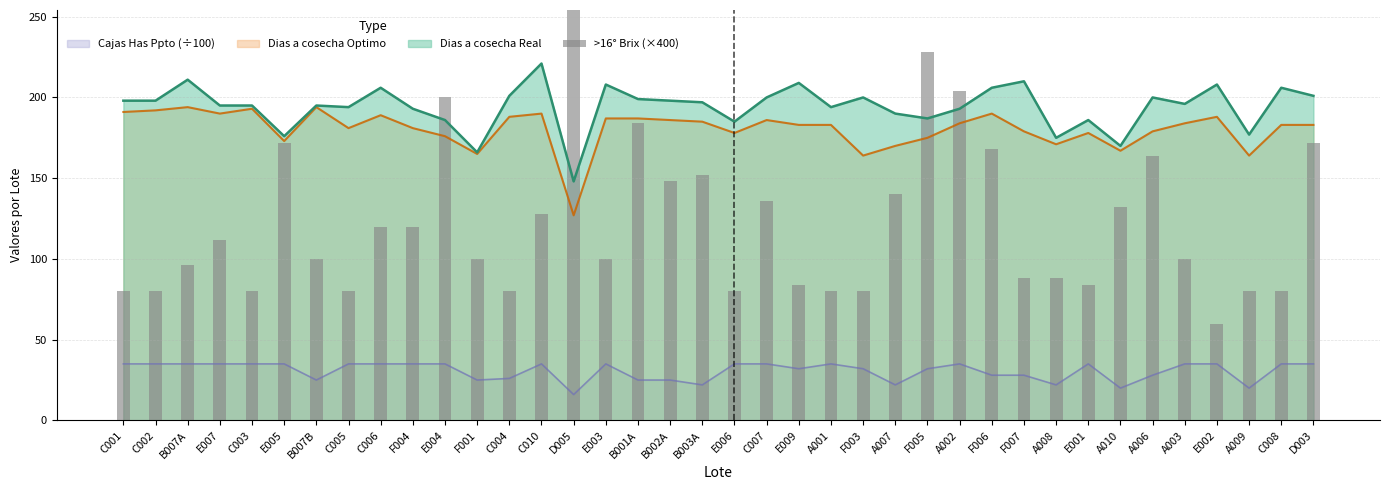

Is it true that Dias a cosecha Optimo equals 194 at B007A?

True